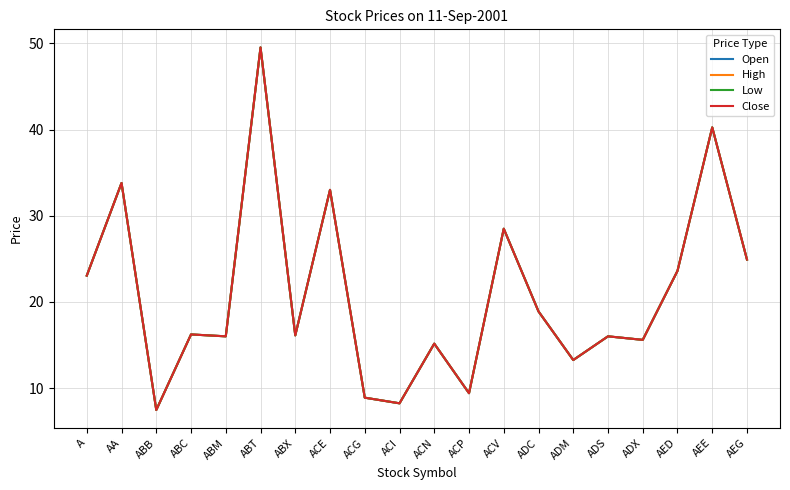

Where is the first local maximum for Low?

AA